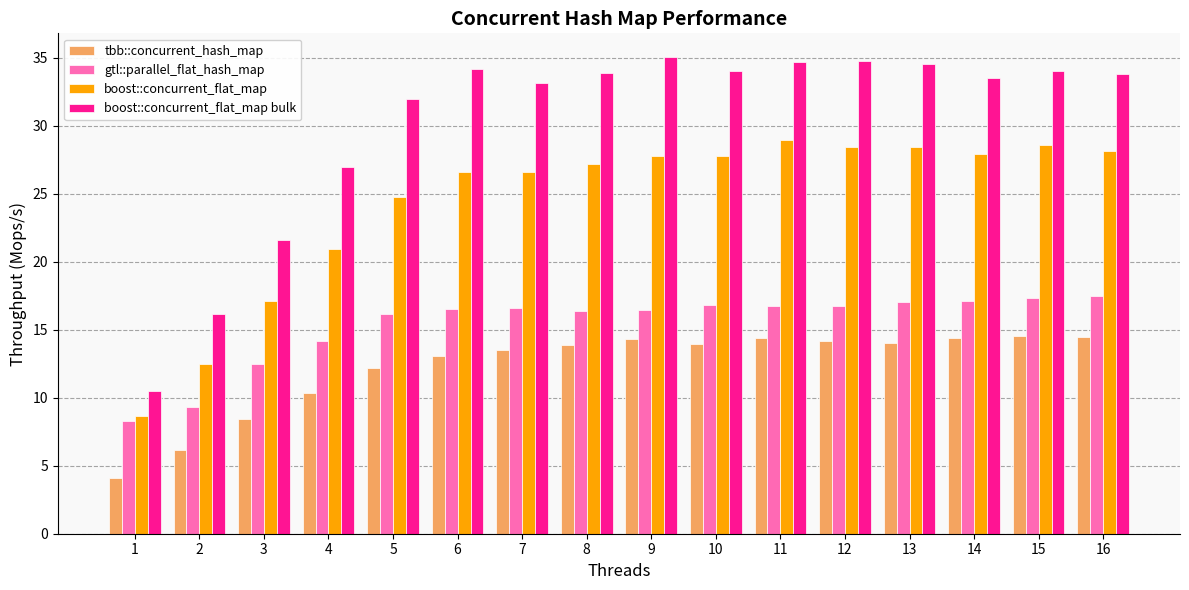

Which series changed the most between 3 and 11?

boost::concurrent_flat_map bulk